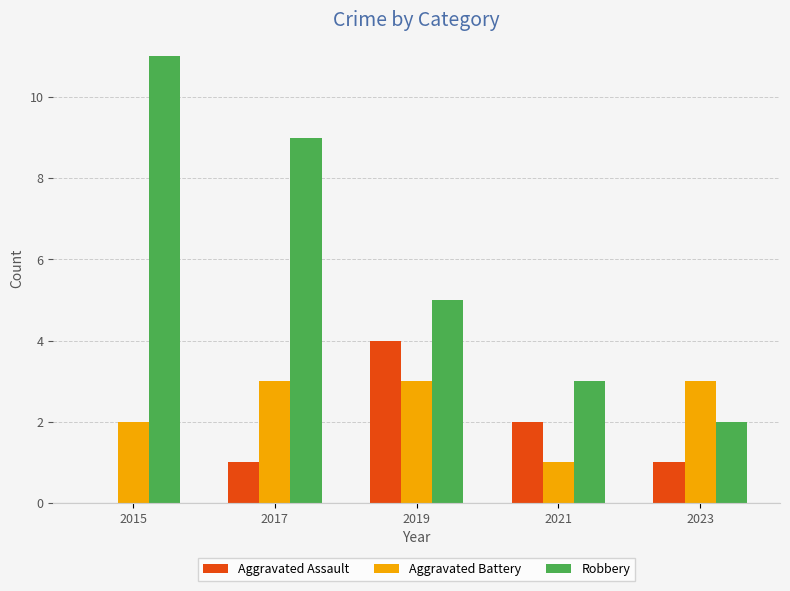

What are all the series names shown in the legend?

Aggravated Assault, Aggravated Battery, Robbery